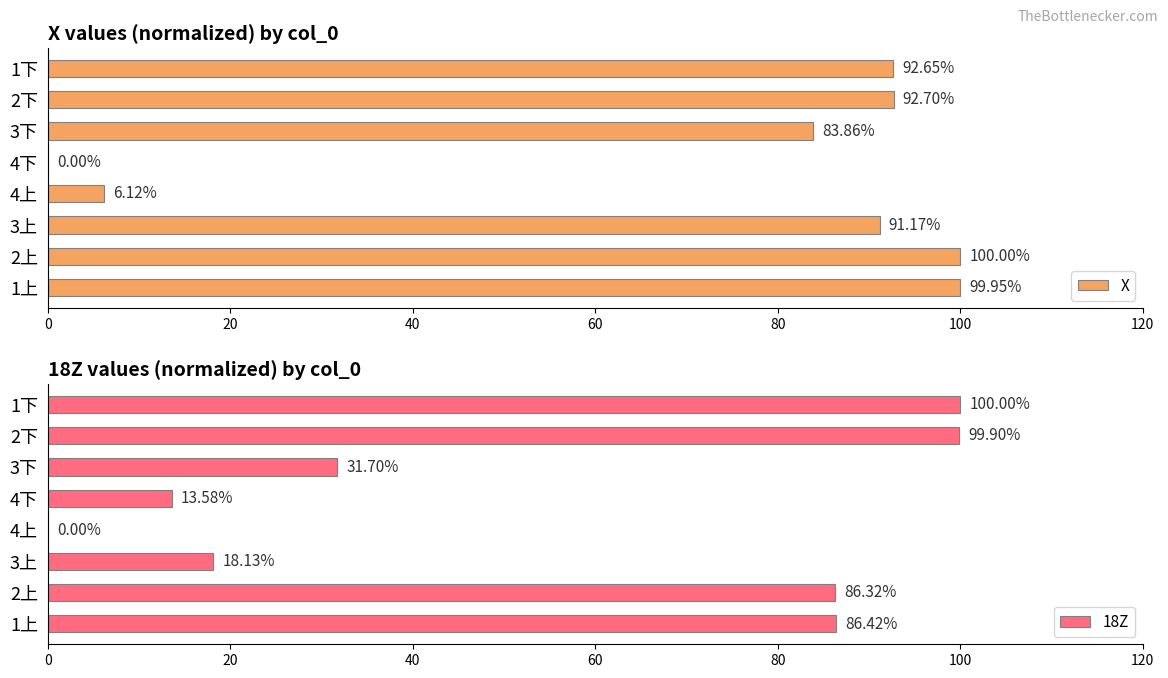

Which series has the largest total across all categories?

X